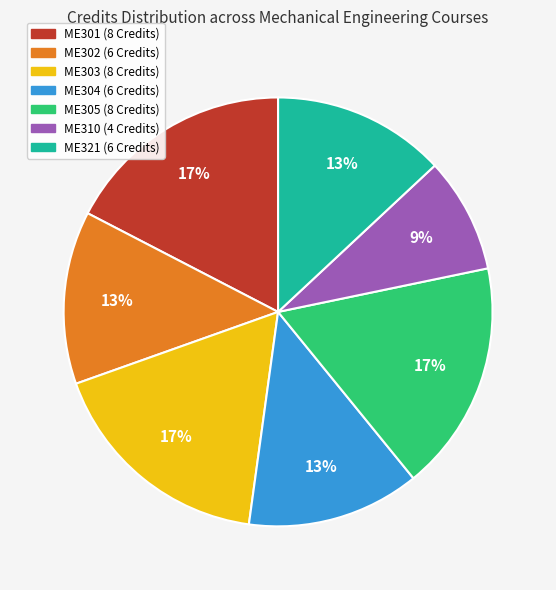

To the nearest percent, what portion does ME304 represent?

13%